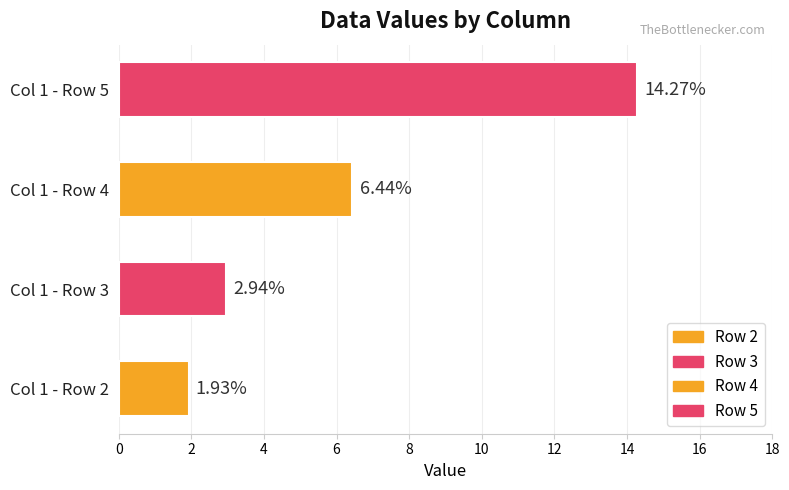

Which series has the widest spread of values?

Row 5